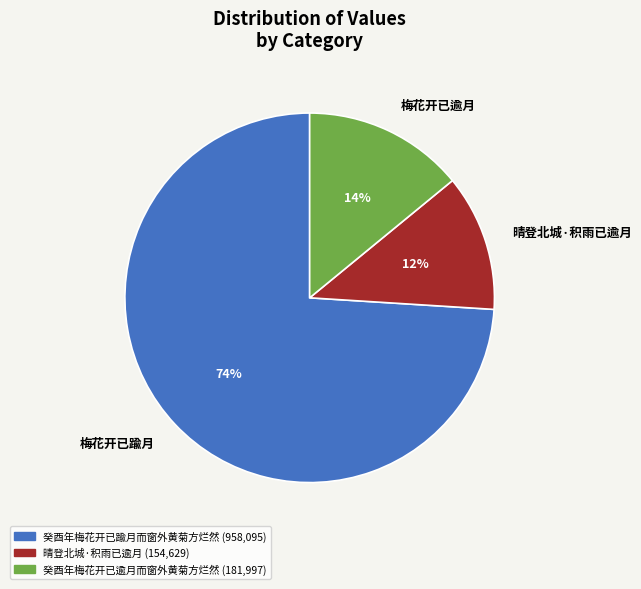

Which slice represents more than half of the pie?

梅花开已踰月